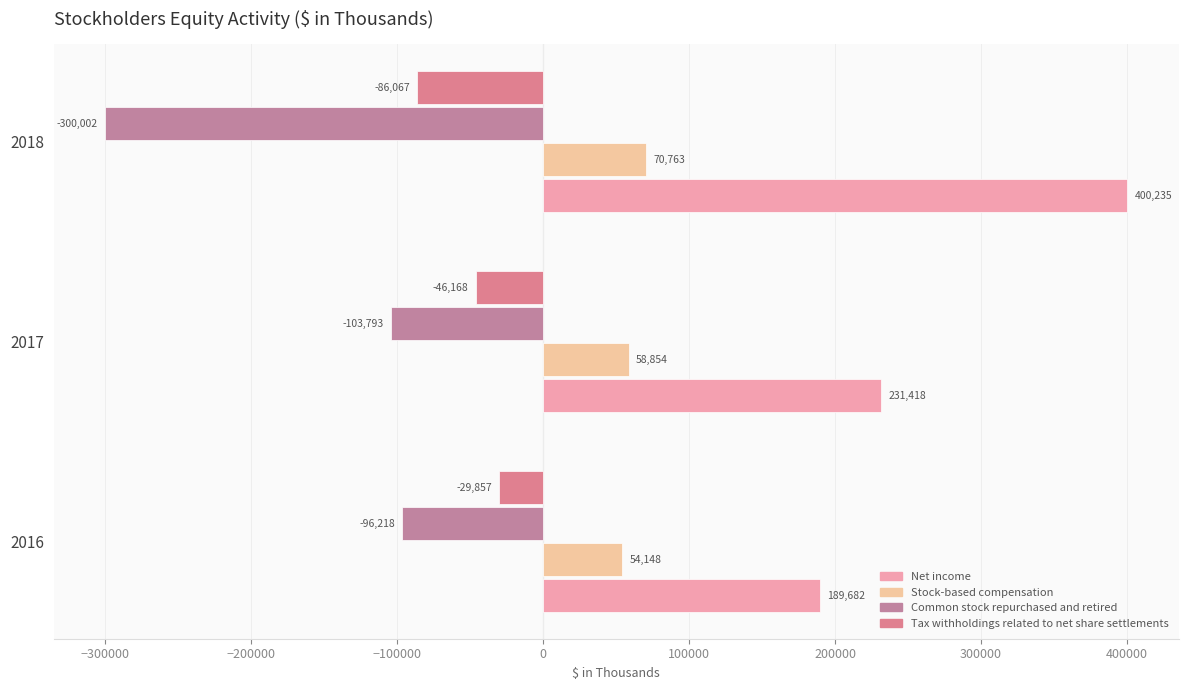

What is the value of the Tax withholdings related to net share settlements bar at the 2nd from the left?

-46168